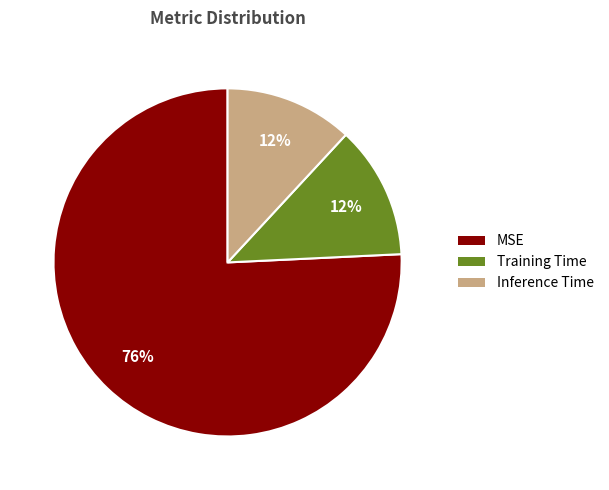

To the nearest percent, what percentage of the pie is Training Time?

12%